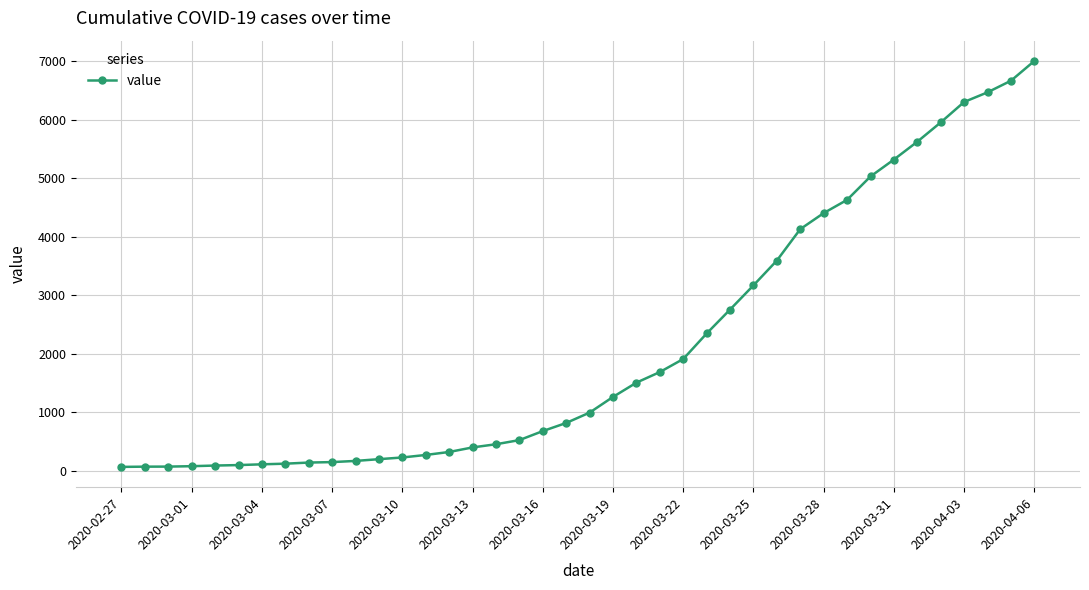

What is the difference between the maximum and minimum values?

6938